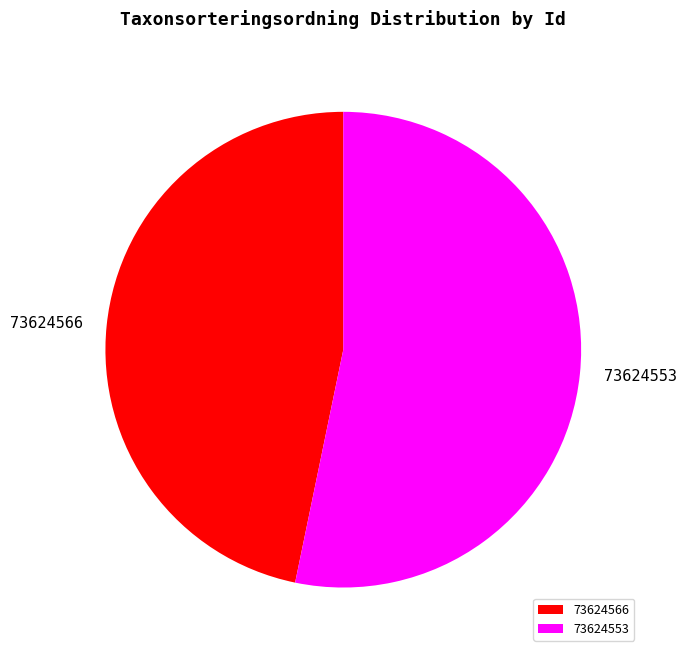

True or false: 73624553 accounts for 46% of the total.

False